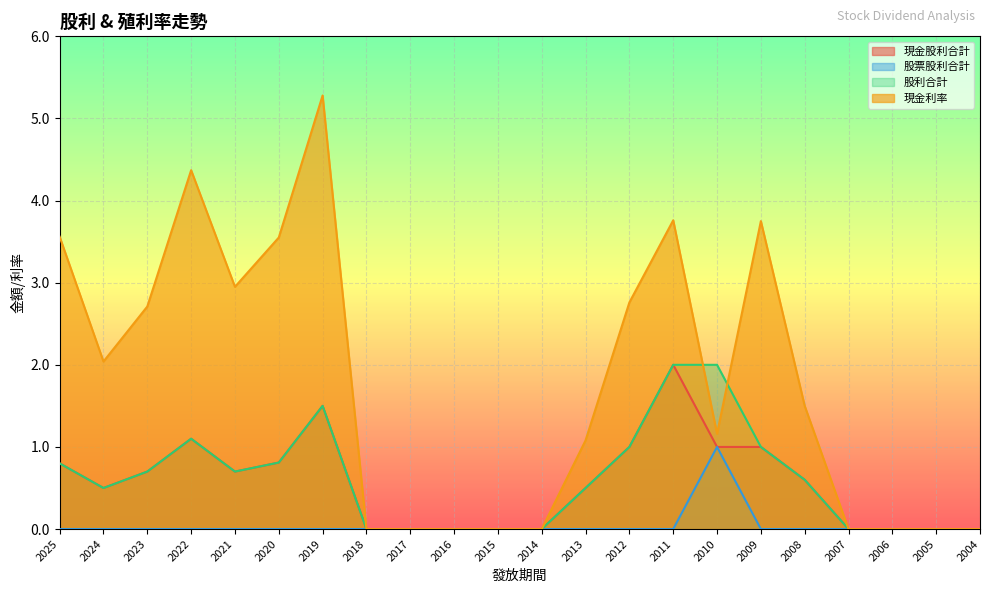

What is the difference between the 股利合計 values at 2010 and 2013?

1.5